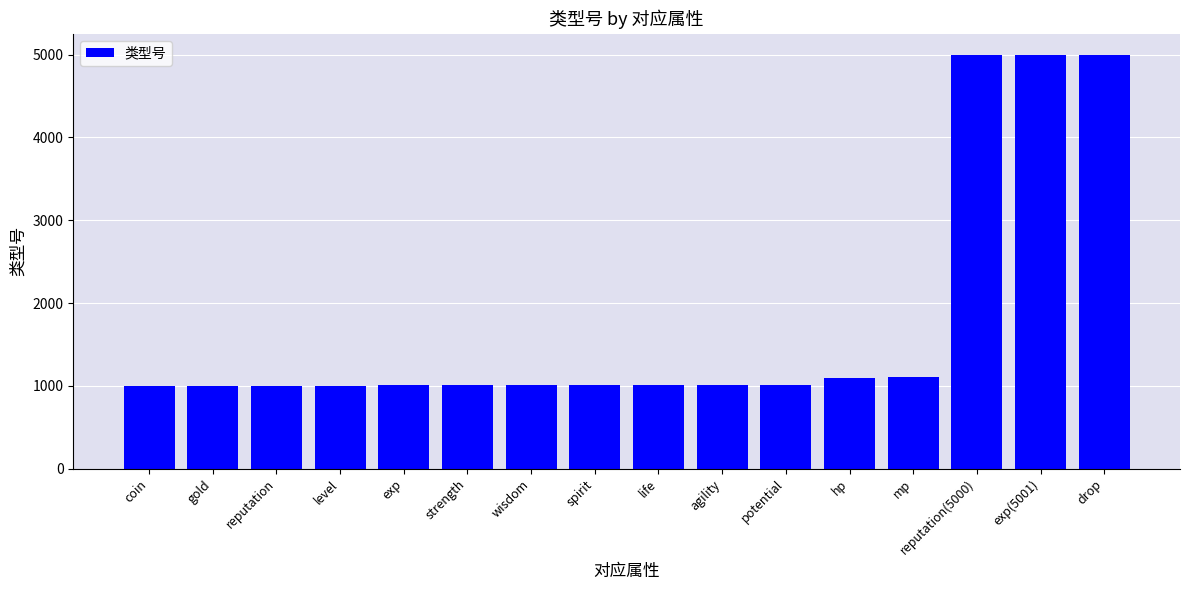

How many series are shown in this chart?

1